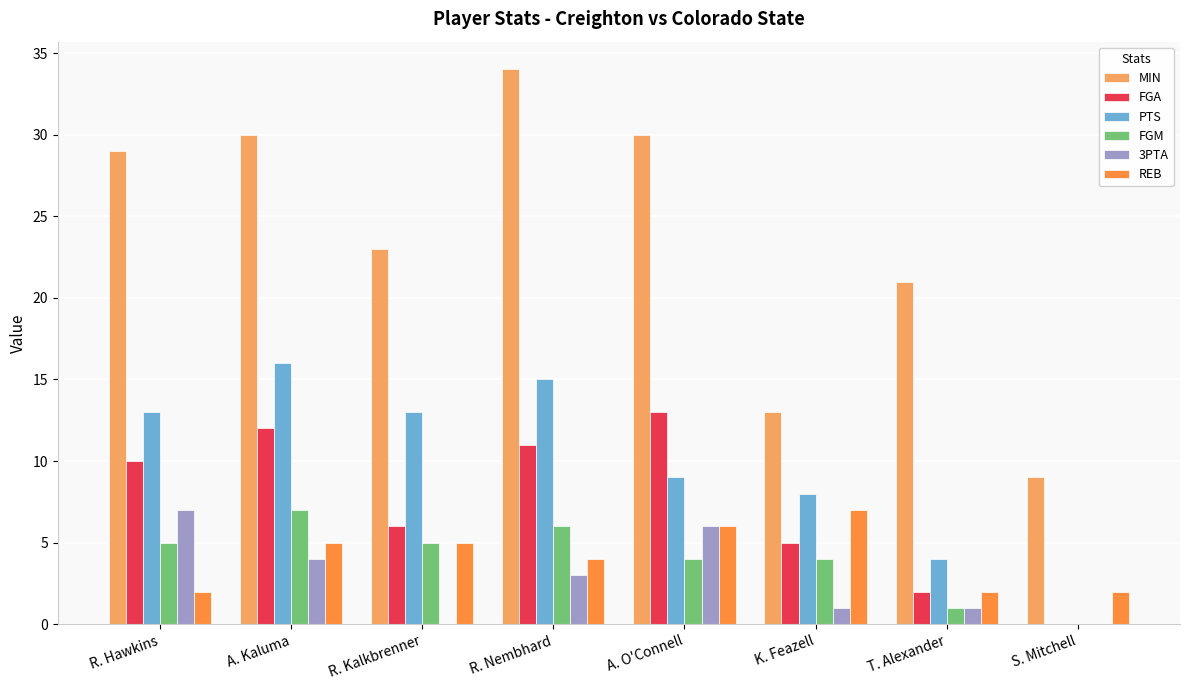

Reading left to right, transcribe all the data shown in this chart.

MIN: R. Hawkins=29	A. Kaluma=30	R. Kalkbrenner=23	R. Nembhard=34	A. O'Connell=30	K. Feazell=13	T. Alexander=21	S. Mitchell=9
FGA: R. Hawkins=10	A. Kaluma=12	R. Kalkbrenner=6	R. Nembhard=11	A. O'Connell=13	K. Feazell=5	T. Alexander=2	S. Mitchell=0
PTS: R. Hawkins=13	A. Kaluma=16	R. Kalkbrenner=13	R. Nembhard=15	A. O'Connell=9	K. Feazell=8	T. Alexander=4	S. Mitchell=0
FGM: R. Hawkins=5	A. Kaluma=7	R. Kalkbrenner=5	R. Nembhard=6	A. O'Connell=4	K. Feazell=4	T. Alexander=1	S. Mitchell=0
3PTA: R. Hawkins=7	A. Kaluma=4	R. Kalkbrenner=0	R. Nembhard=3	A. O'Connell=6	K. Feazell=1	T. Alexander=1	S. Mitchell=0
REB: R. Hawkins=2	A. Kaluma=5	R. Kalkbrenner=5	R. Nembhard=4	A. O'Connell=6	K. Feazell=7	T. Alexander=2	S. Mitchell=2